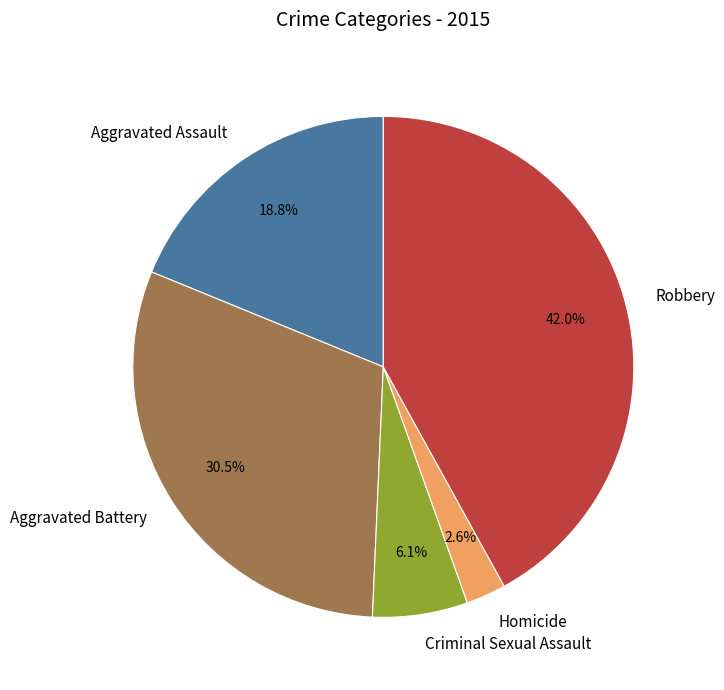

What is the largest slice in the pie chart?

Robbery